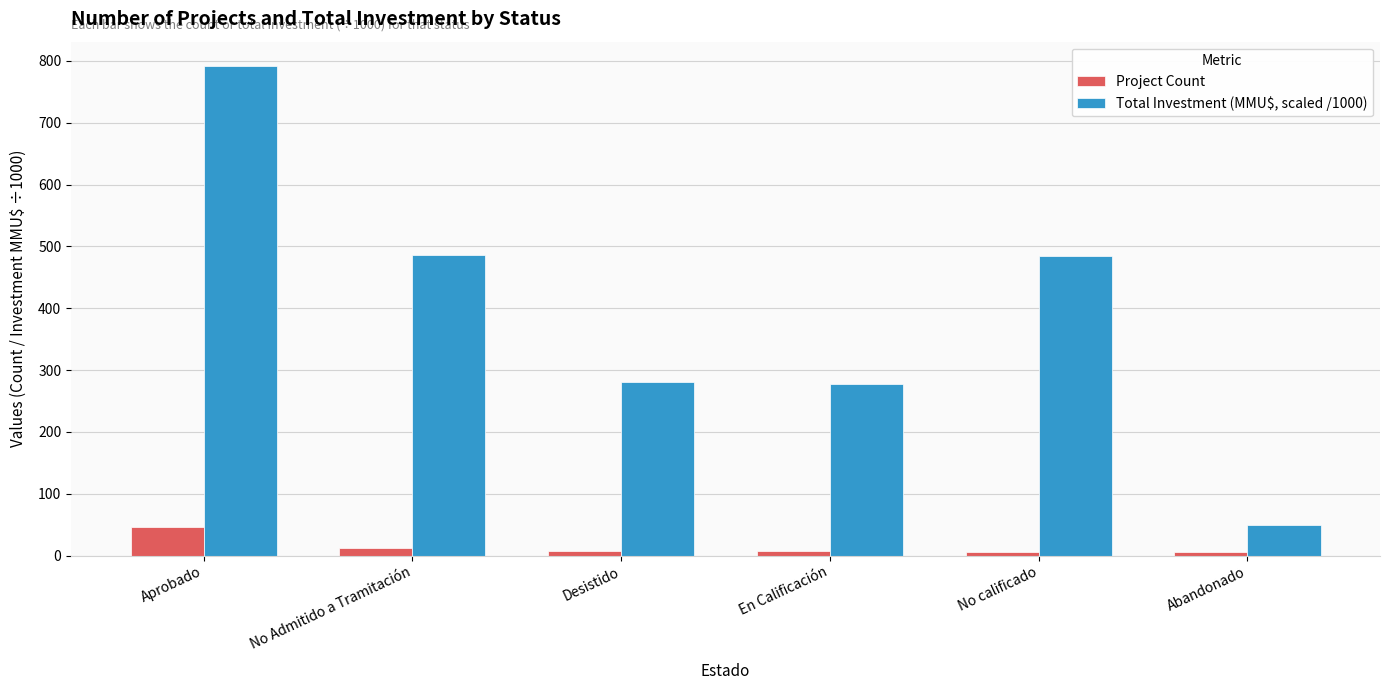

What is the minimum value for Total Investment (MMU$, scaled /1000)?

50.0